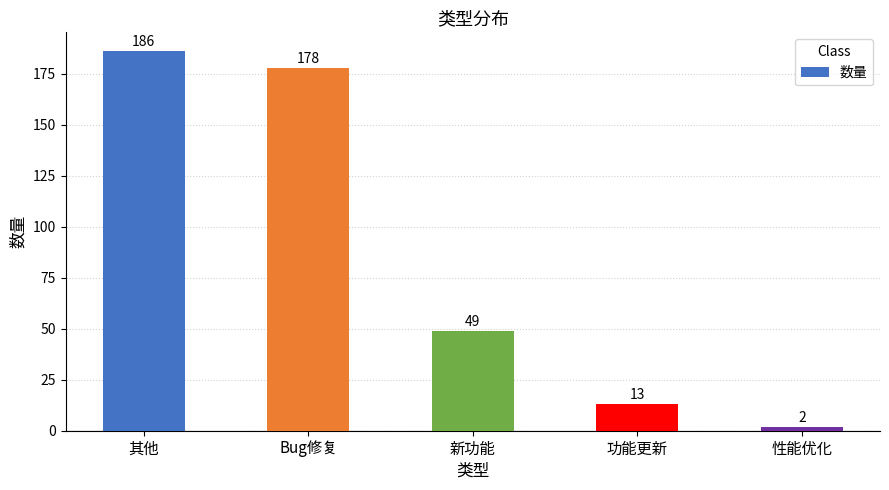

What is the value of the 5th bar from the left?

2